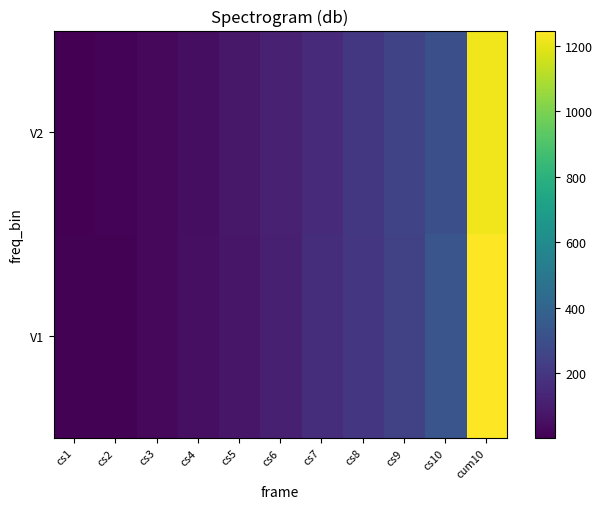

How many data points does each series have?

11